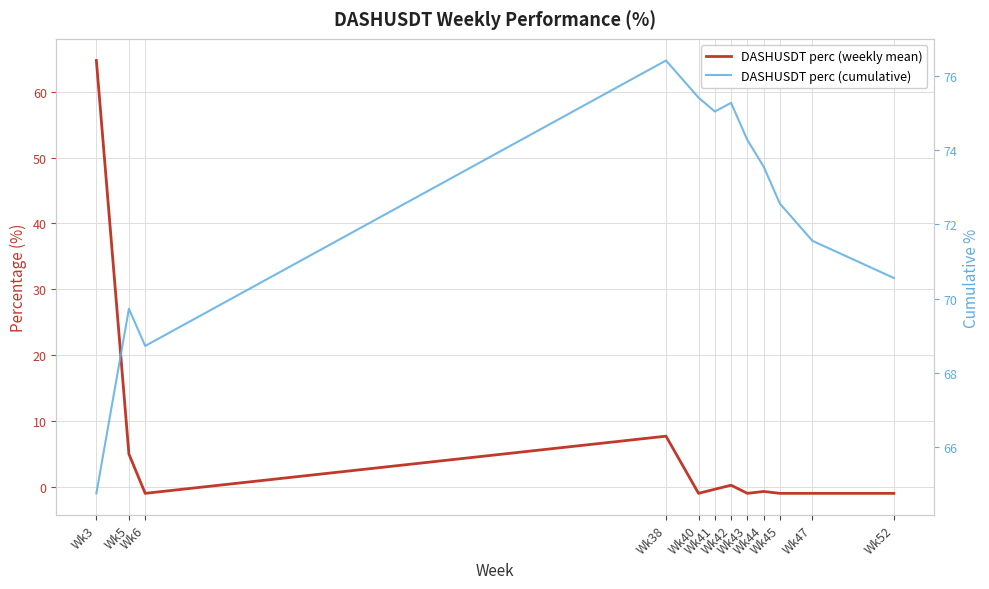

What is the difference between the maximum and second lowest values in the DASHUSDT perc (weekly mean) series?

65.8